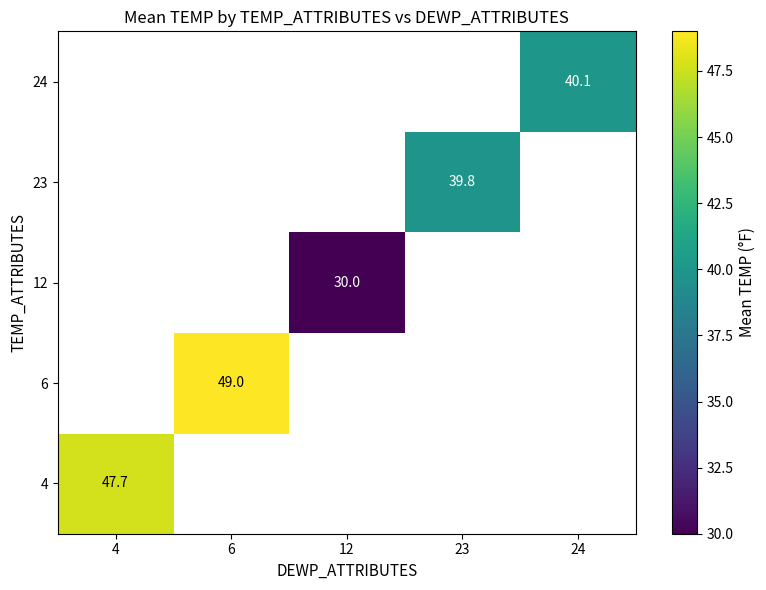

True or false: 24 has a value of 54.3 at 24.

False